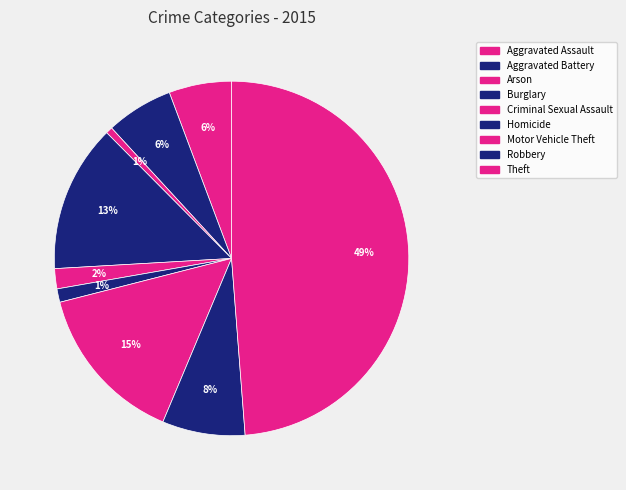

True or false: Aggravated Assault accounts for 1% of the total.

False